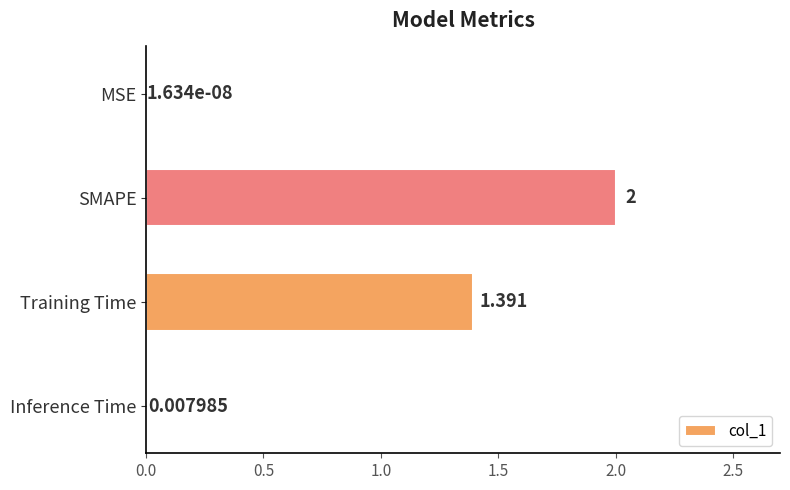

Which has a higher value, MSE or SMAPE?

SMAPE